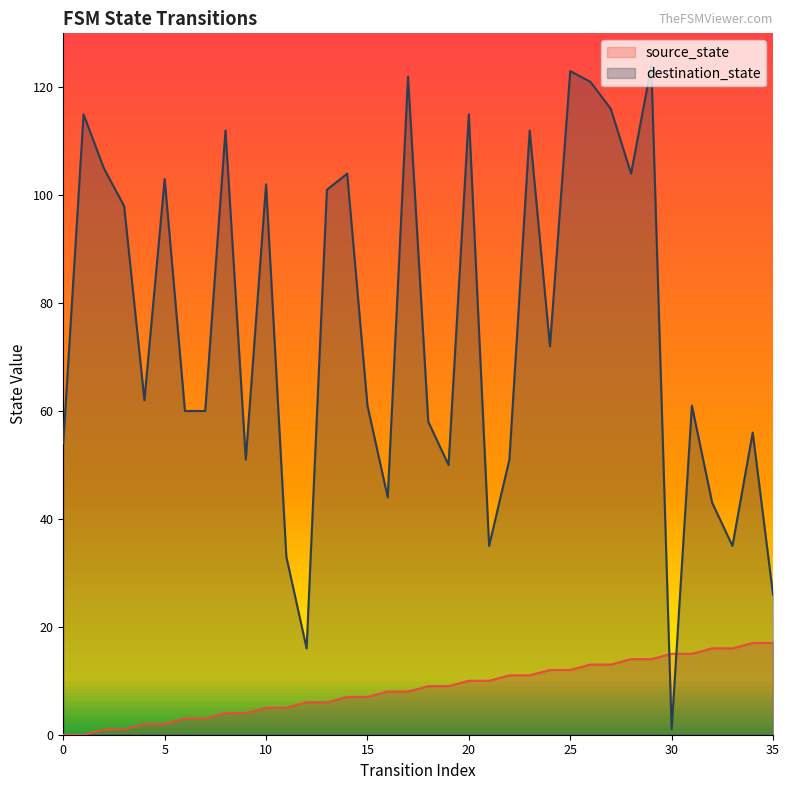

Which series changed the most between 8 and 30?

destination_state